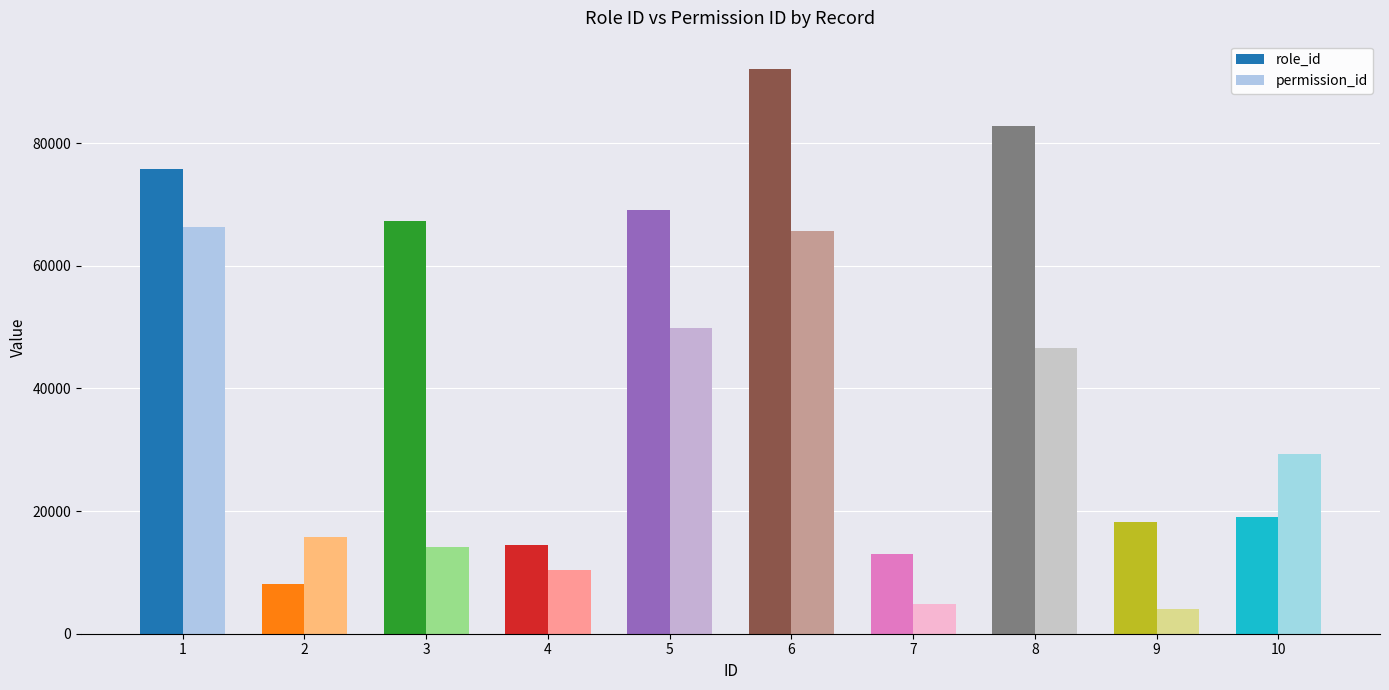

What value does the permission_id series have at 2?

15764